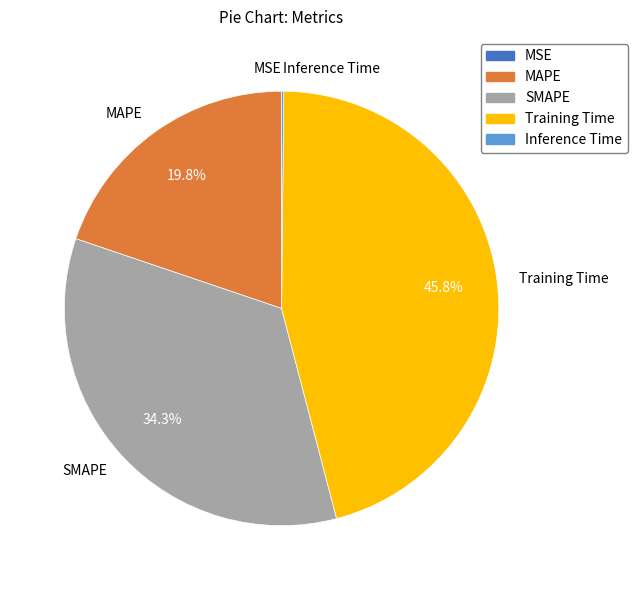

True or false: Training Time accounts for 46% of the total.

True